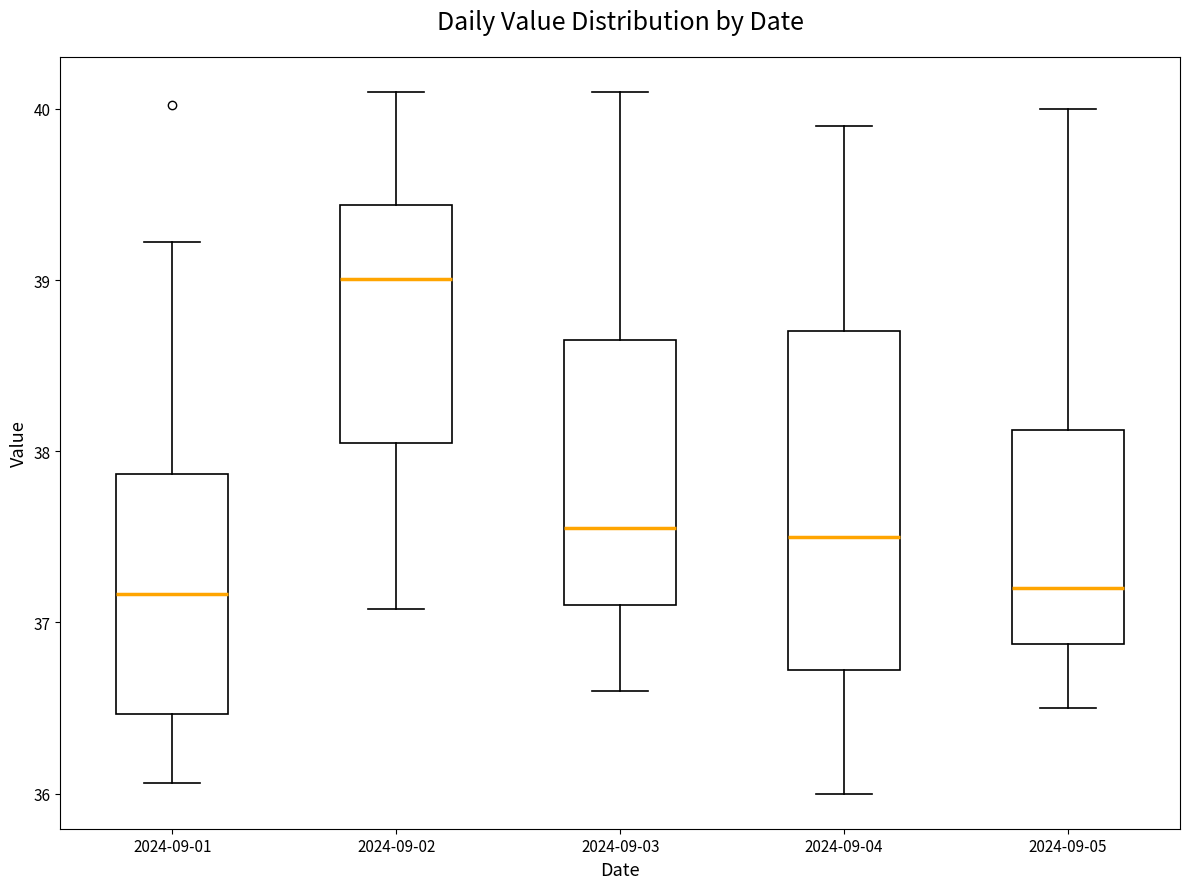

Comparing the boxes themselves (not the whiskers), which one is the tallest?

2024-09-04